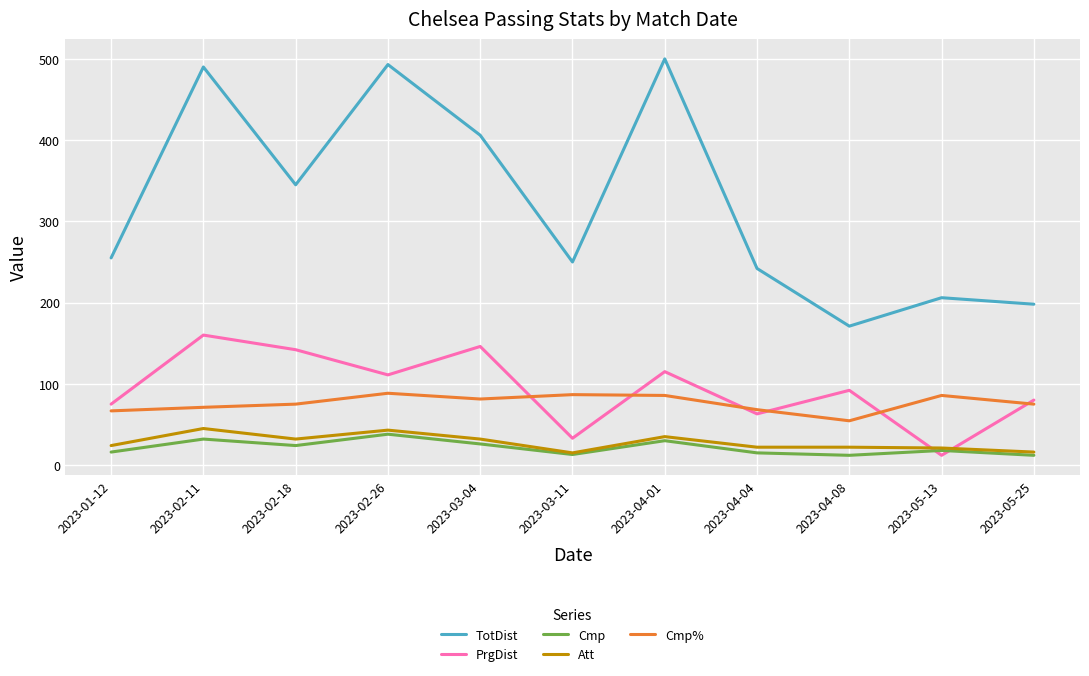

True or false: TotDist and PrgDist cross at least once.

False